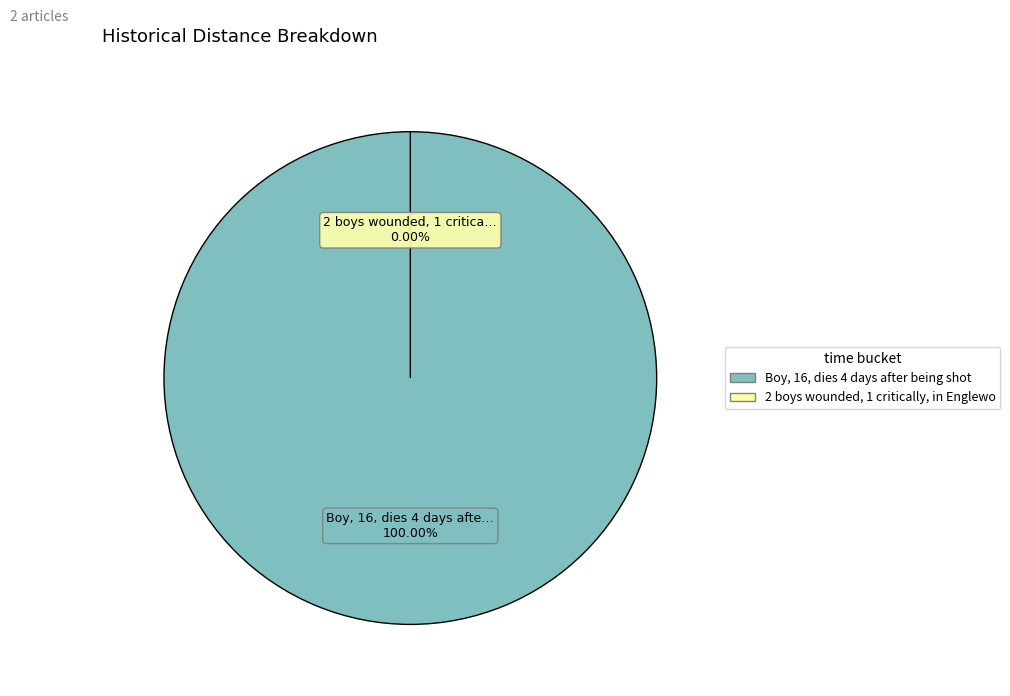

How much of the chart is everything except 2 boys wounded, 1 critically, in Englewood?

100.0%